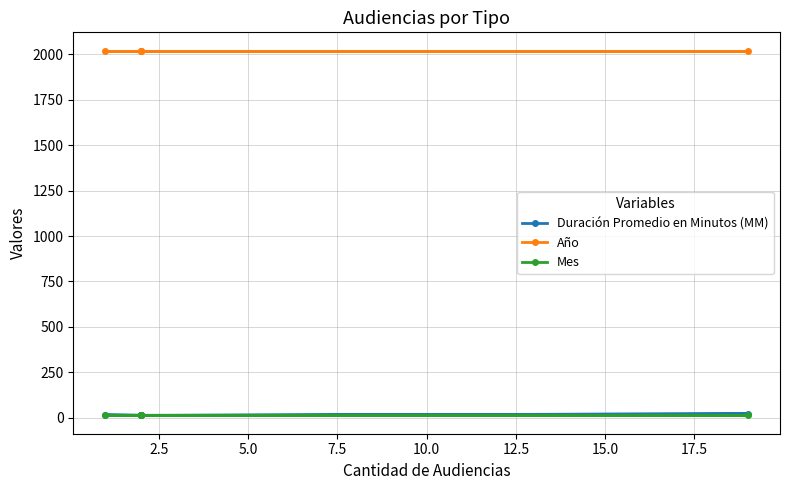

True or false: Año and Mes cross at least once.

False